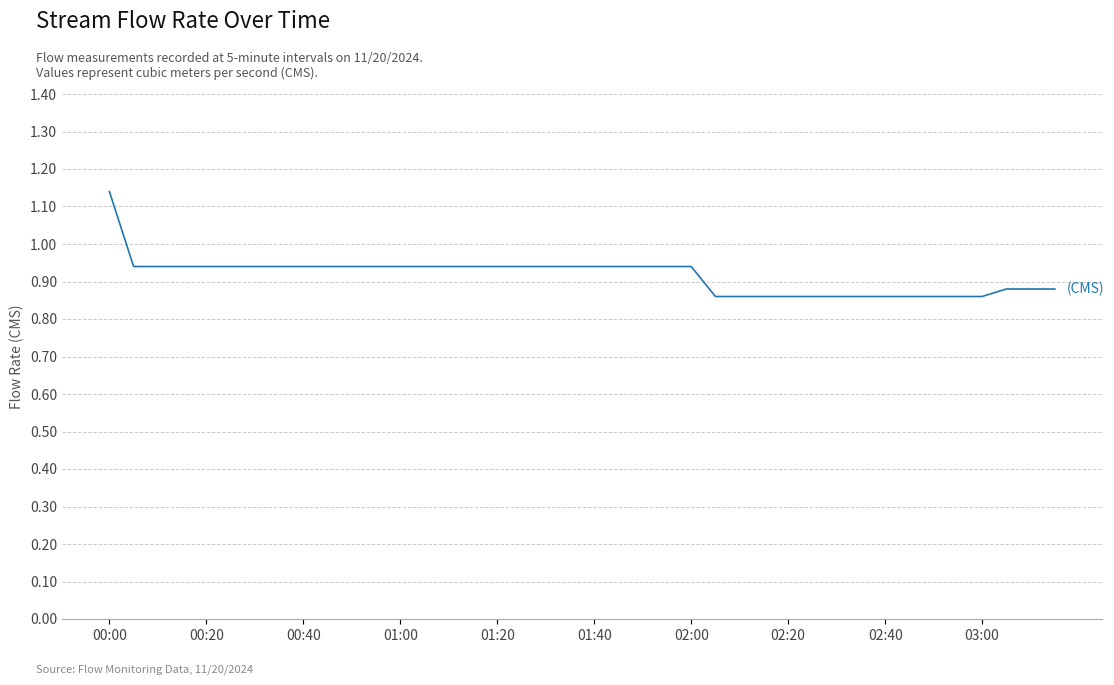

What is the difference between the maximum and minimum values?

0.3